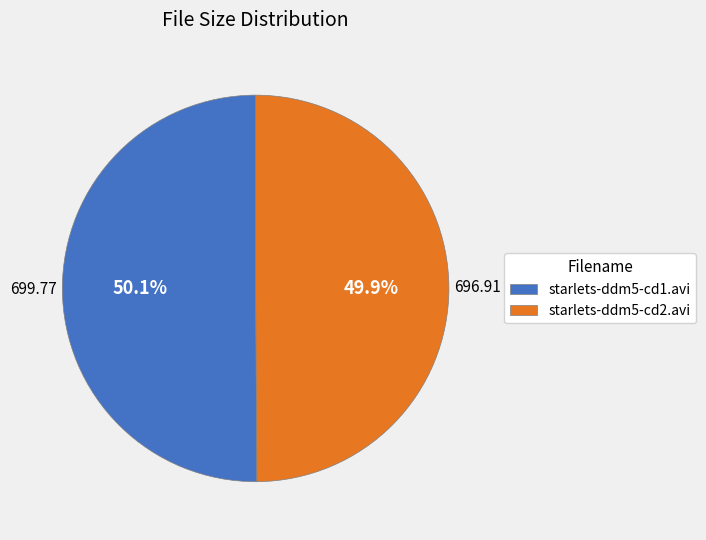

What is the ratio of the value at starlets-ddm5-cd1.avi to the value at starlets-ddm5-cd2.avi?

1.0